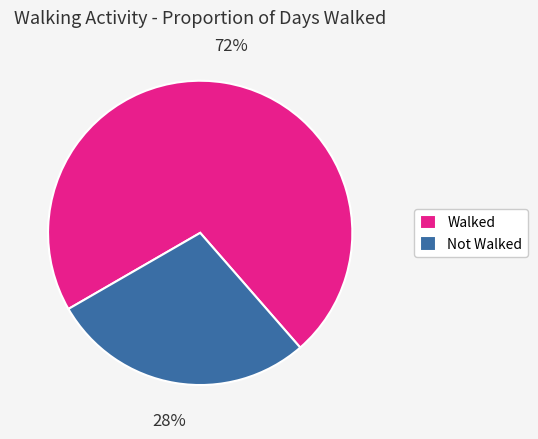

To the nearest percent, what is the difference between the largest and smallest slice percentages?

44%